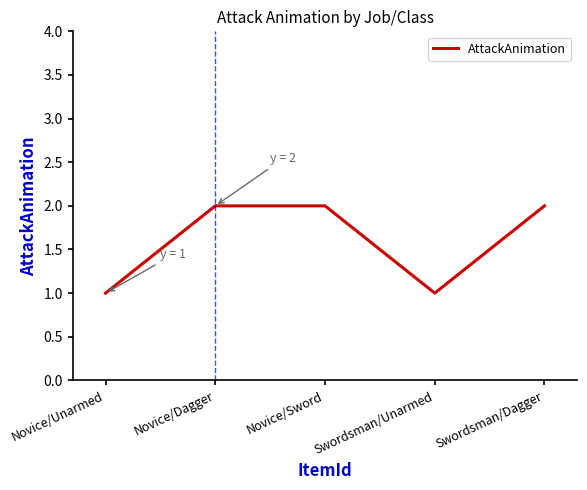

What is the difference between the maximum and minimum values?

1